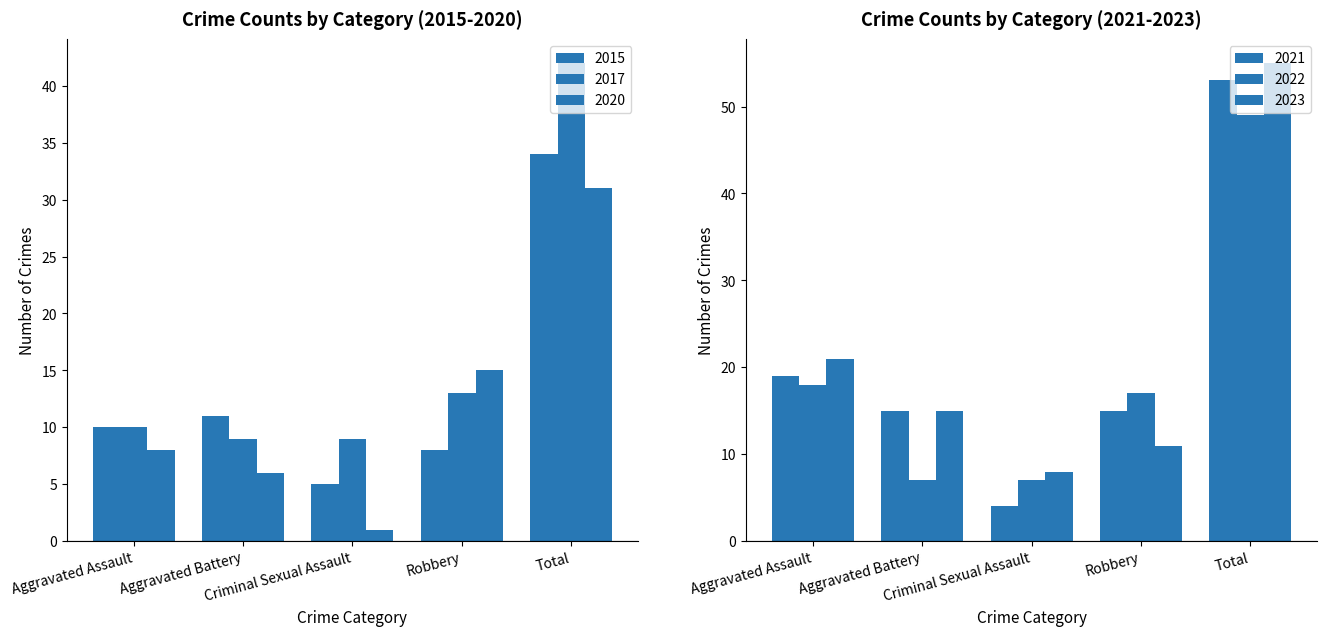

Reading left to right, what are all the values shown in this chart?

2015: 10	11	5	8	34
2017: 10	9	9	13	42
2020: 8	6	1	15	31
2021: 19	15	4	15	53
2022: 18	7	7	17	49
2023: 21	15	8	11	55